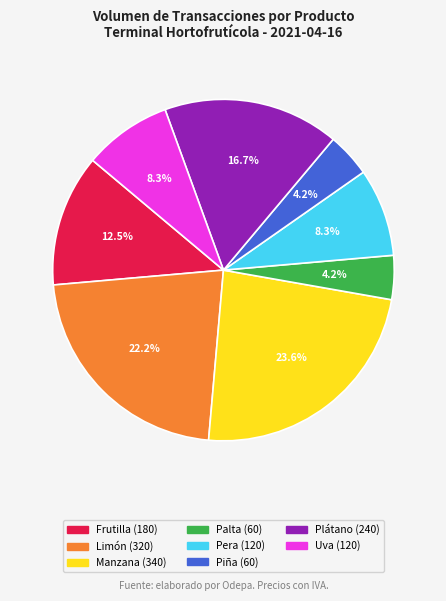

Is there a majority slice in this chart?

No